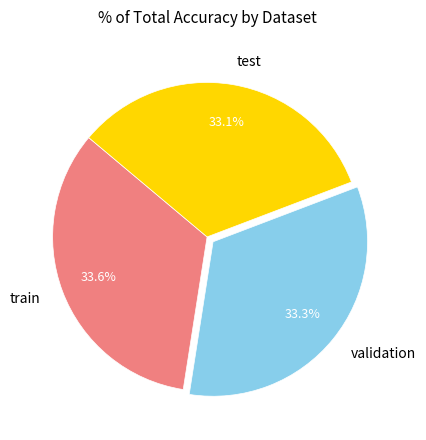

To the nearest percent, what percentage of the pie is validation?

33%